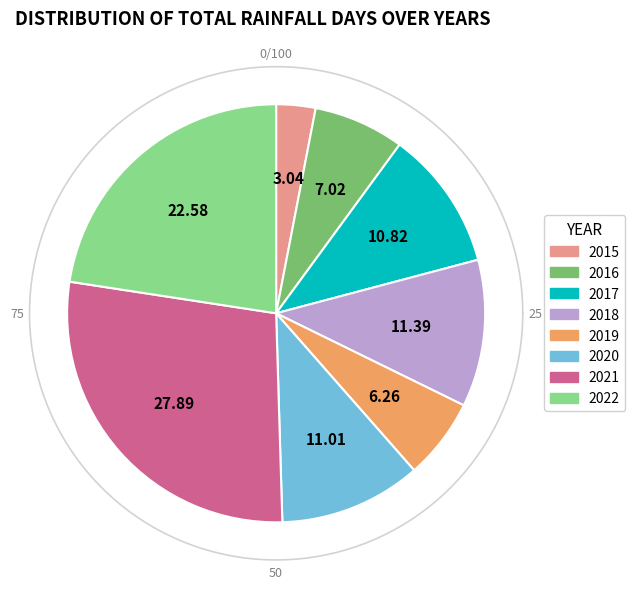

What percentage do 2017 and 2020 together represent?

21.8%